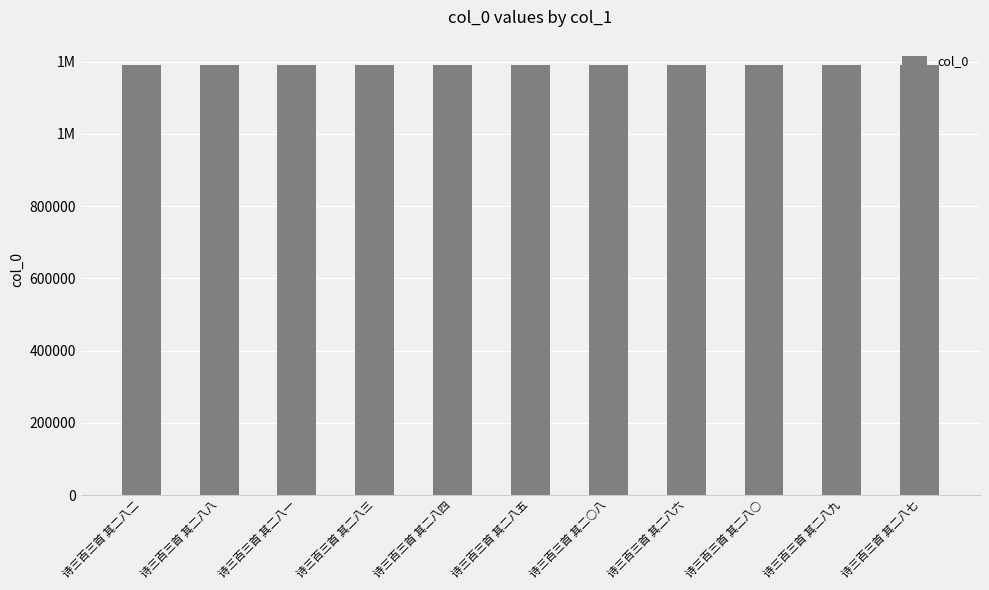

Does the chart contain stacked bars?

No